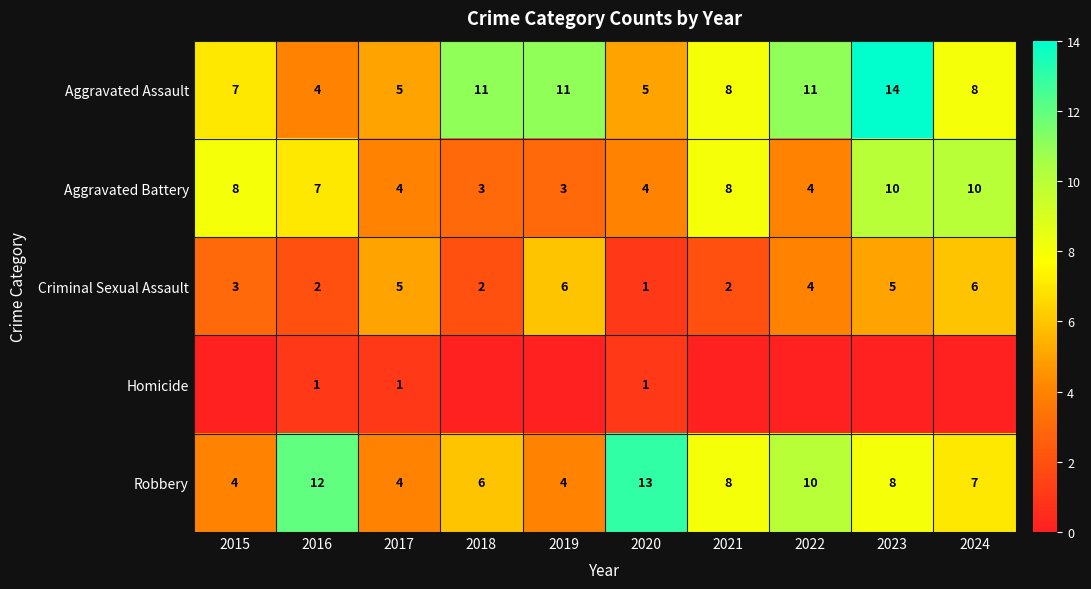

At how many categories does at least one series exceed 2?

10